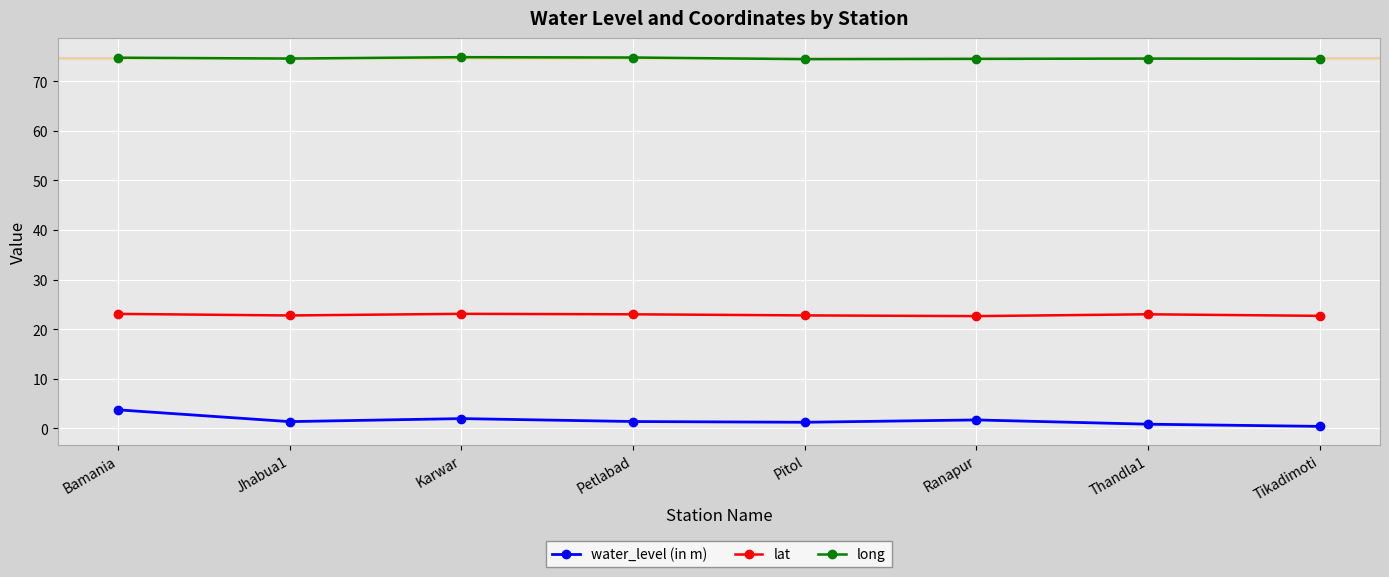

What is the difference between the maximum and second lowest values in the lat series?

0.4